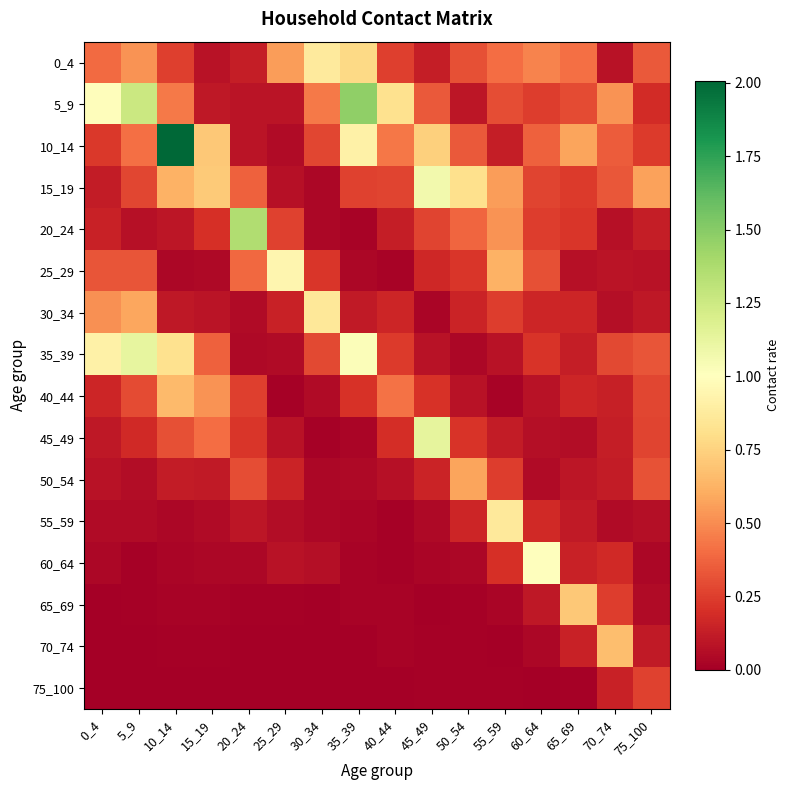

What is the total value across all series at 75_100?

3.4